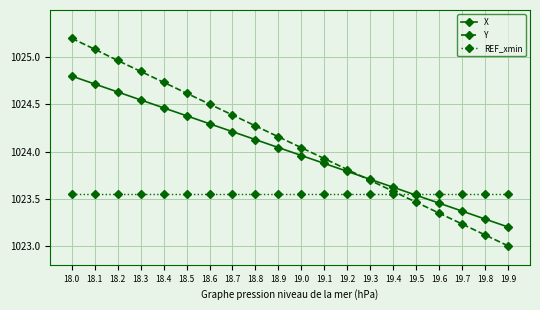

Does the chart display data point markers on the line(s)?

Yes